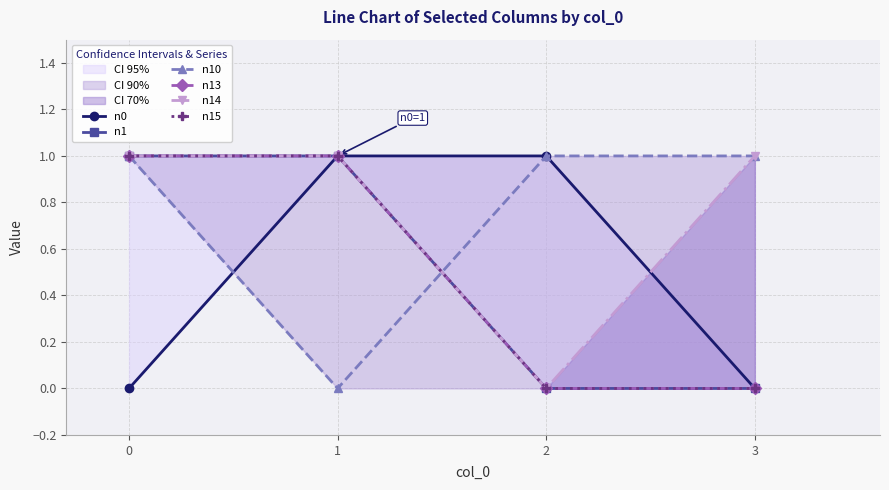

Which label corresponds to the largest value in the chart?

1